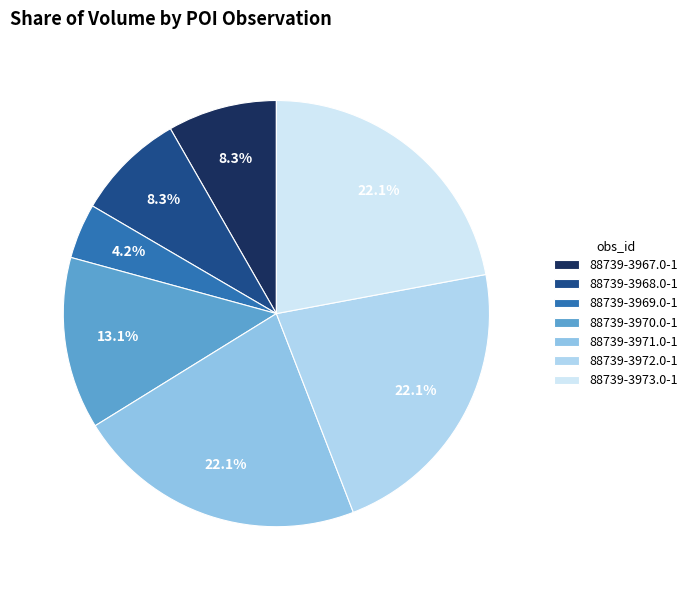

True or false: 88739-3972.0-1 accounts for 30% of the total.

False